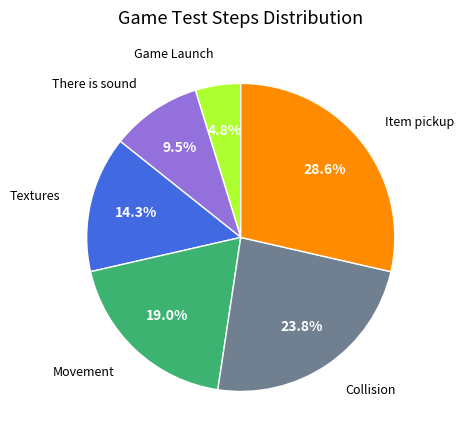

Does any single category account for the majority?

No